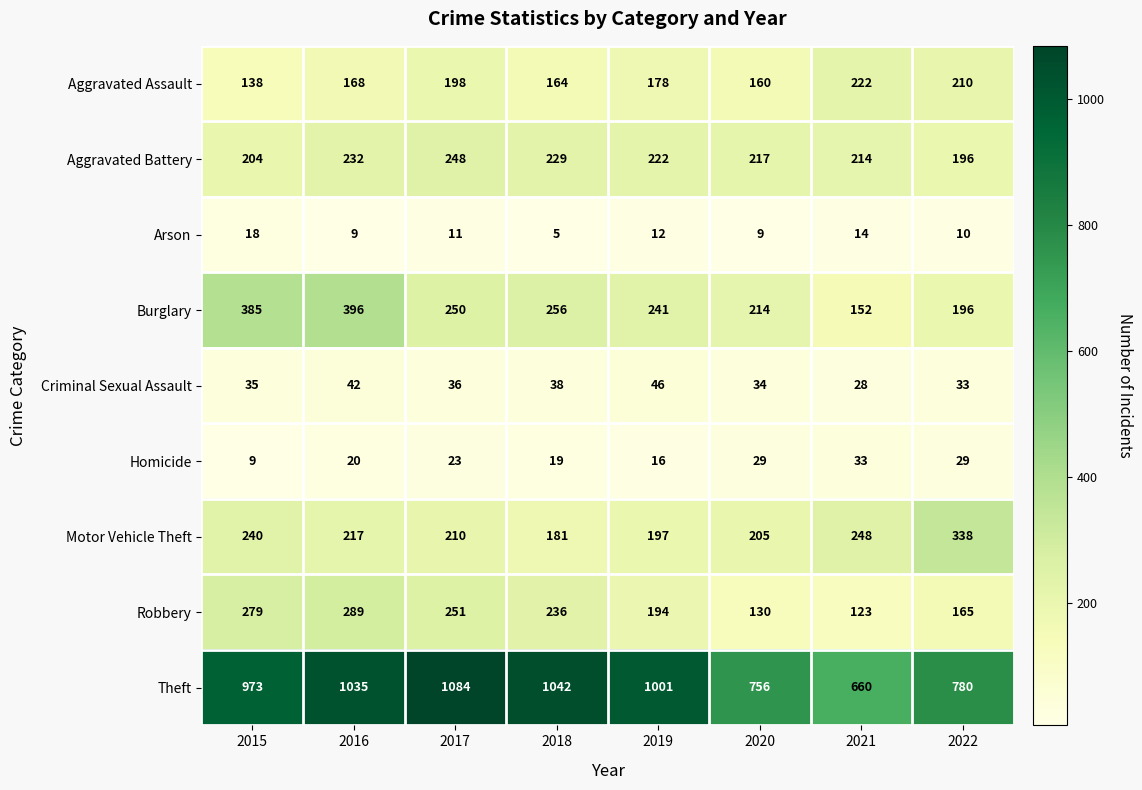

Rank the categories by Aggravated Assault value from highest to lowest.

2021, 2022, 2017, 2019, 2016, 2018, 2020, 2015